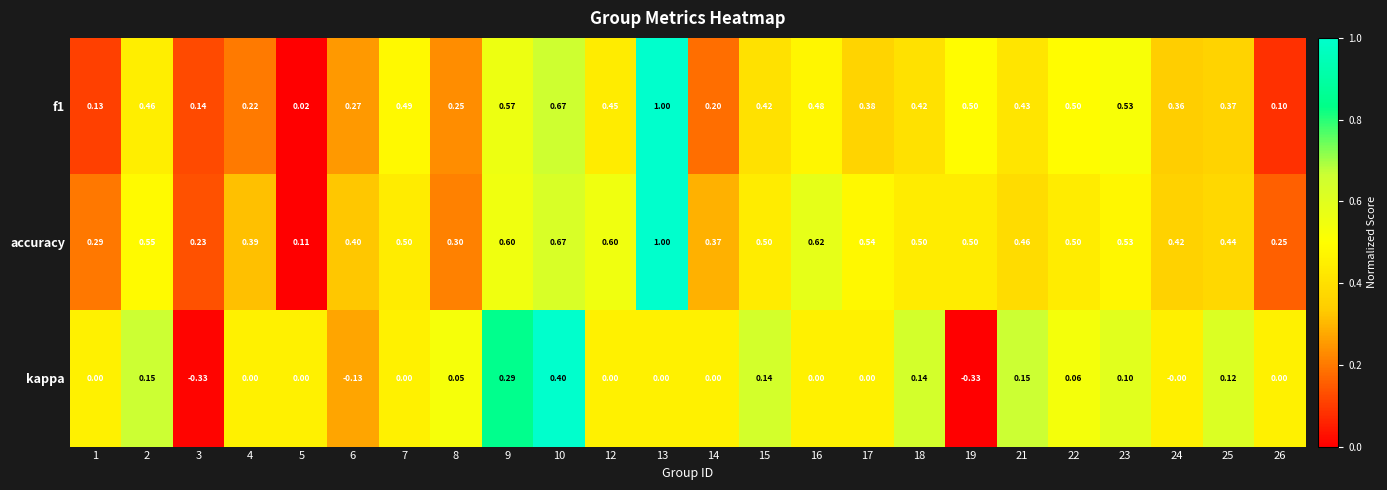

At which category is the sum across all series the highest?

13